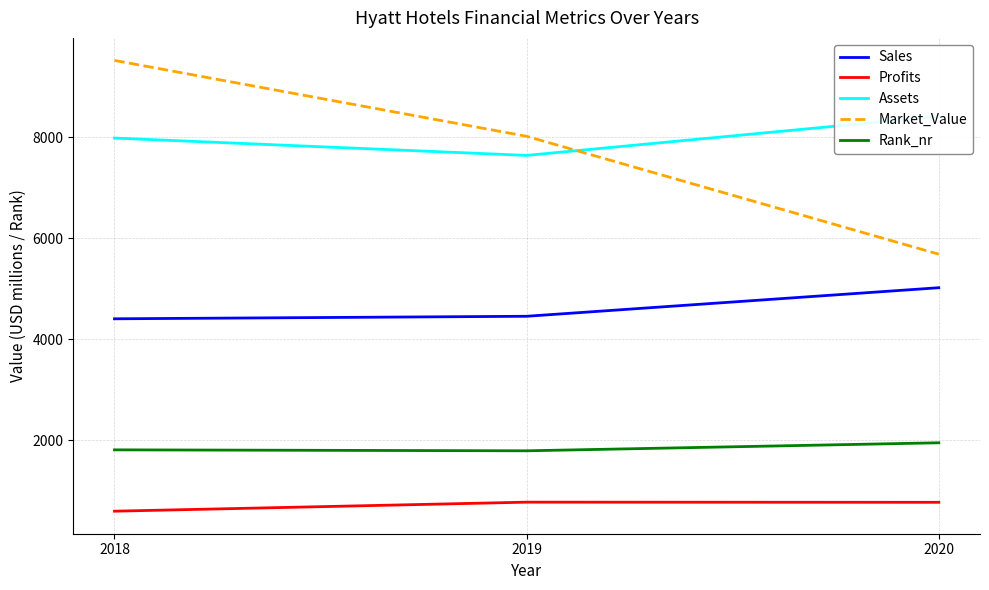

Reading left to right, what are all the values shown in this chart?

Sales: 2018=4404	2019=4454	2020=5020
Profits: 2018=590	2019=769	2020=766
Assets: 2018=7987	2019=7643	2020=8417
Market_Value: 2018=9526	2019=8022	2020=5684
Rank_nr: 2018=1806	2019=1787	2020=1946